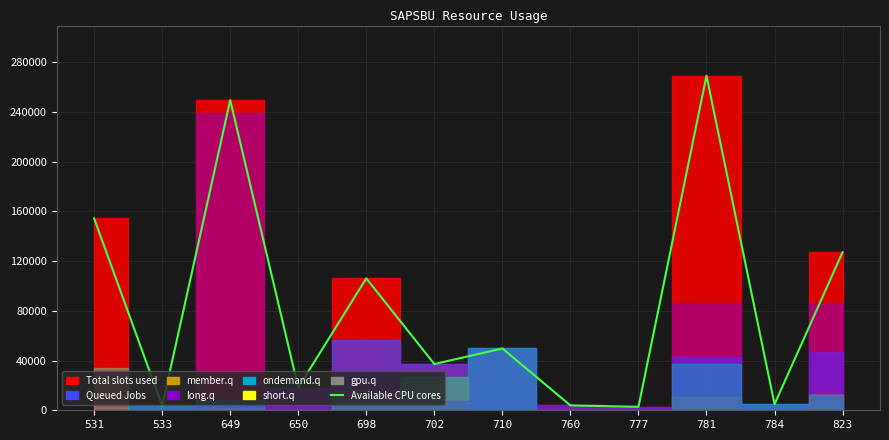

List the labels in order of value, smallest first.

777, 533, 760, 784, 650, 702, 710, 698, 823, 531, 649, 781